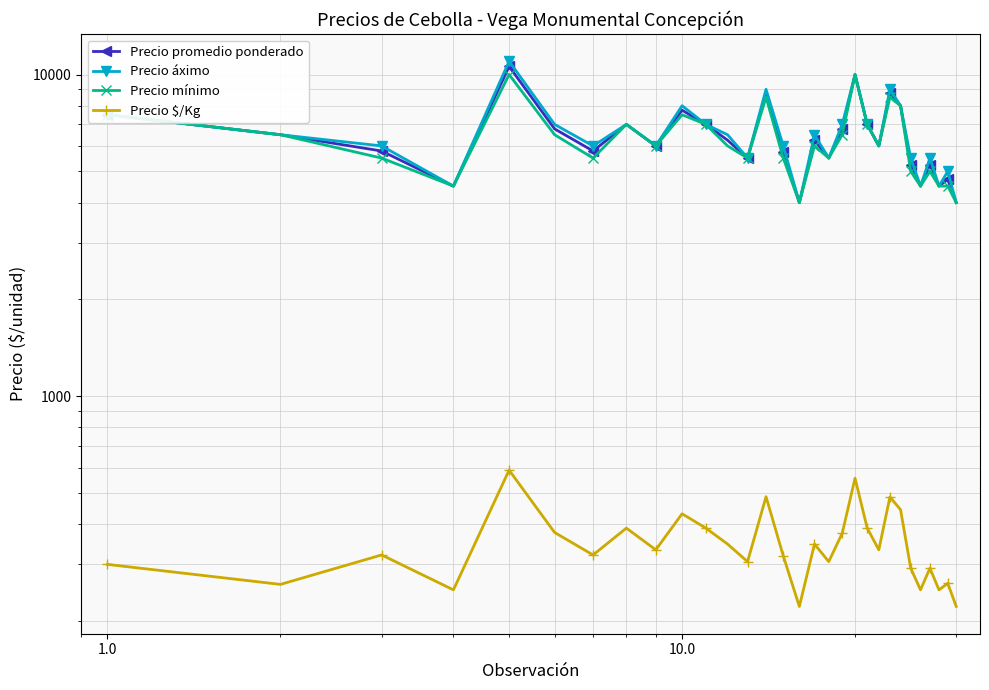

How many interior local valleys does the Precio $/Kg series have?

10